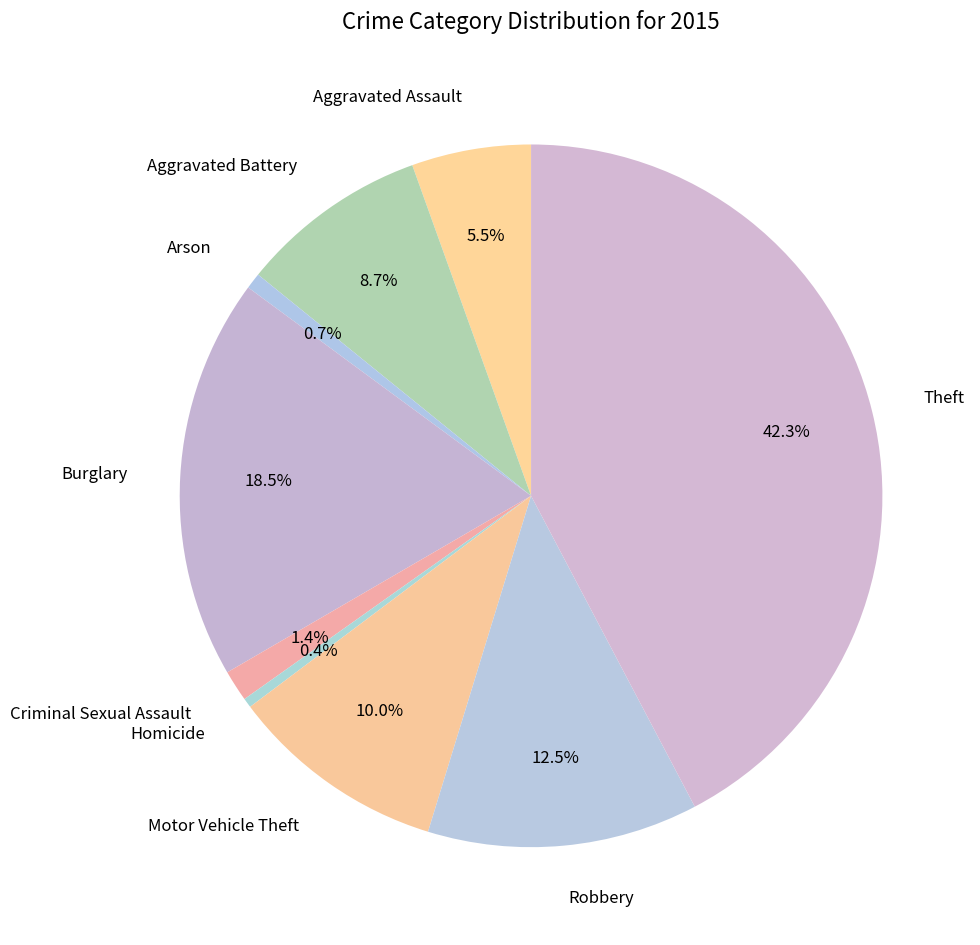

Which slice is the largest?

Theft